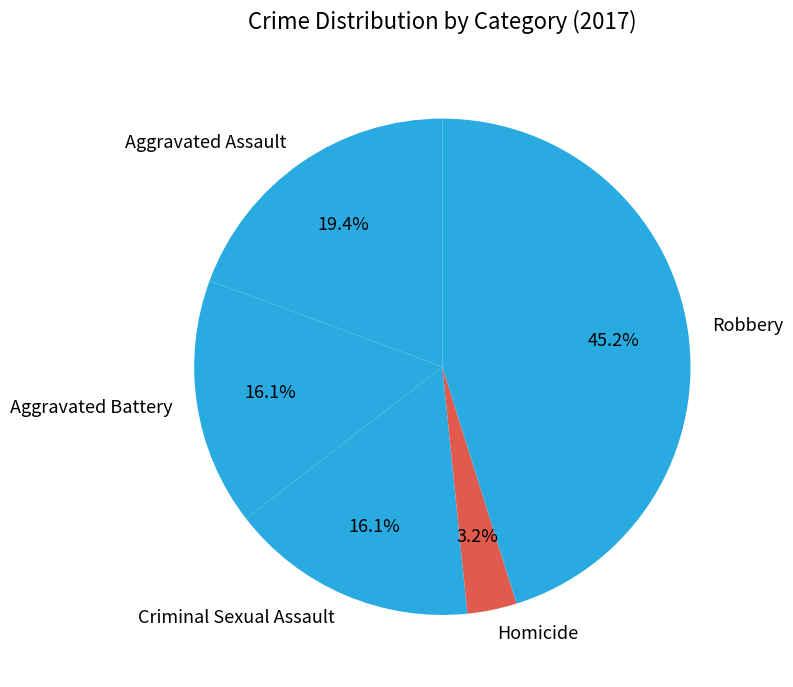

True or false: Criminal Sexual Assault accounts for 16% of the total.

True